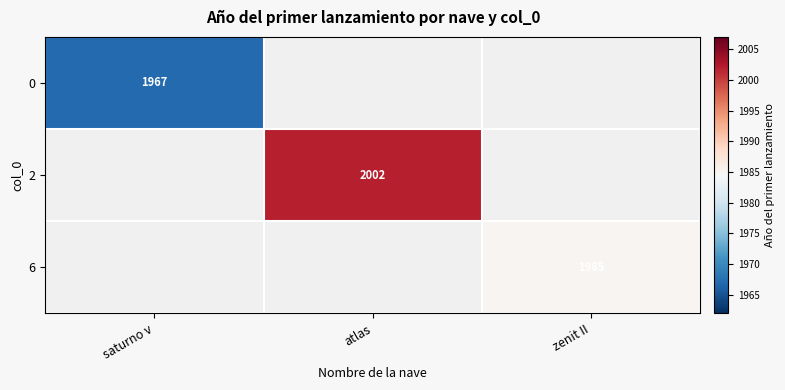

The value of 0 at saturno v is 1967. True or false?

True